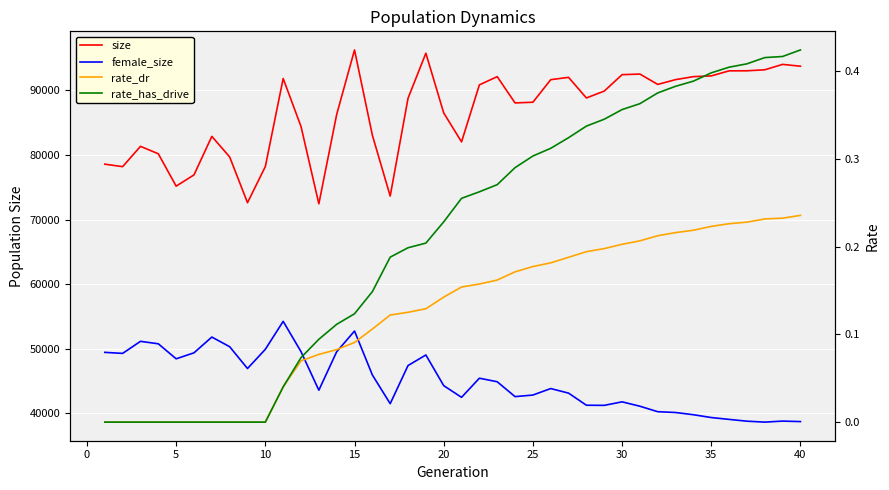

True or false: rate_dr has more than 1 interior local peaks.

False